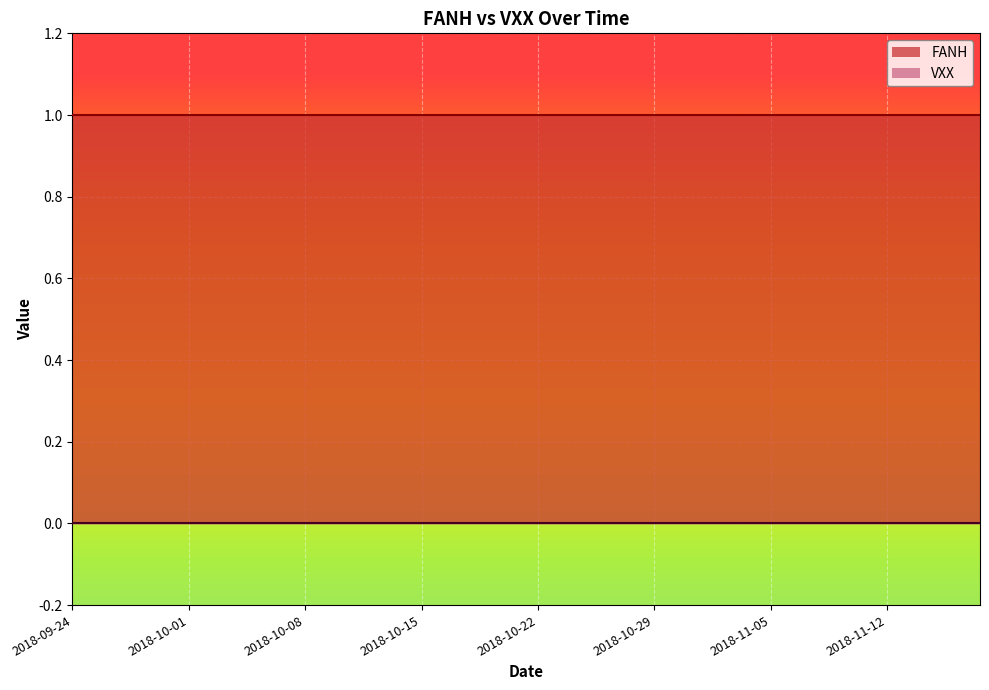

Which series has the largest total across all categories?

FANH